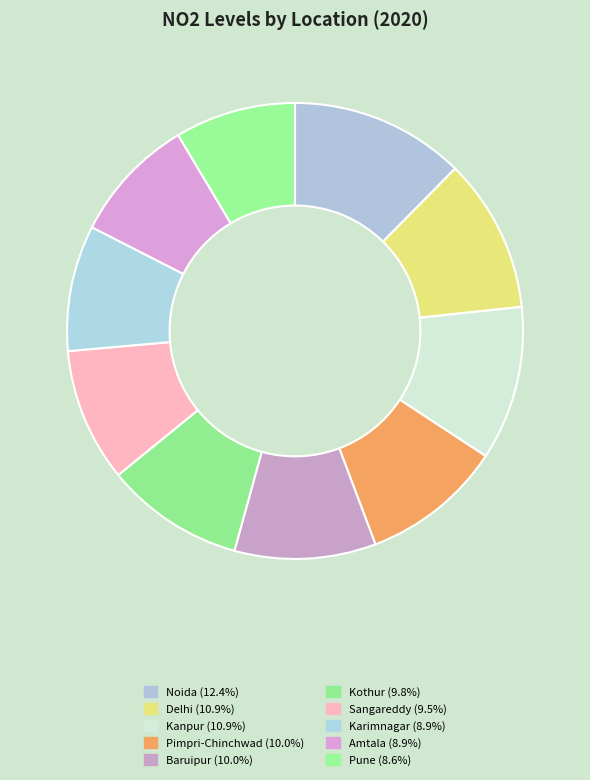

Does any single category account for the majority?

No